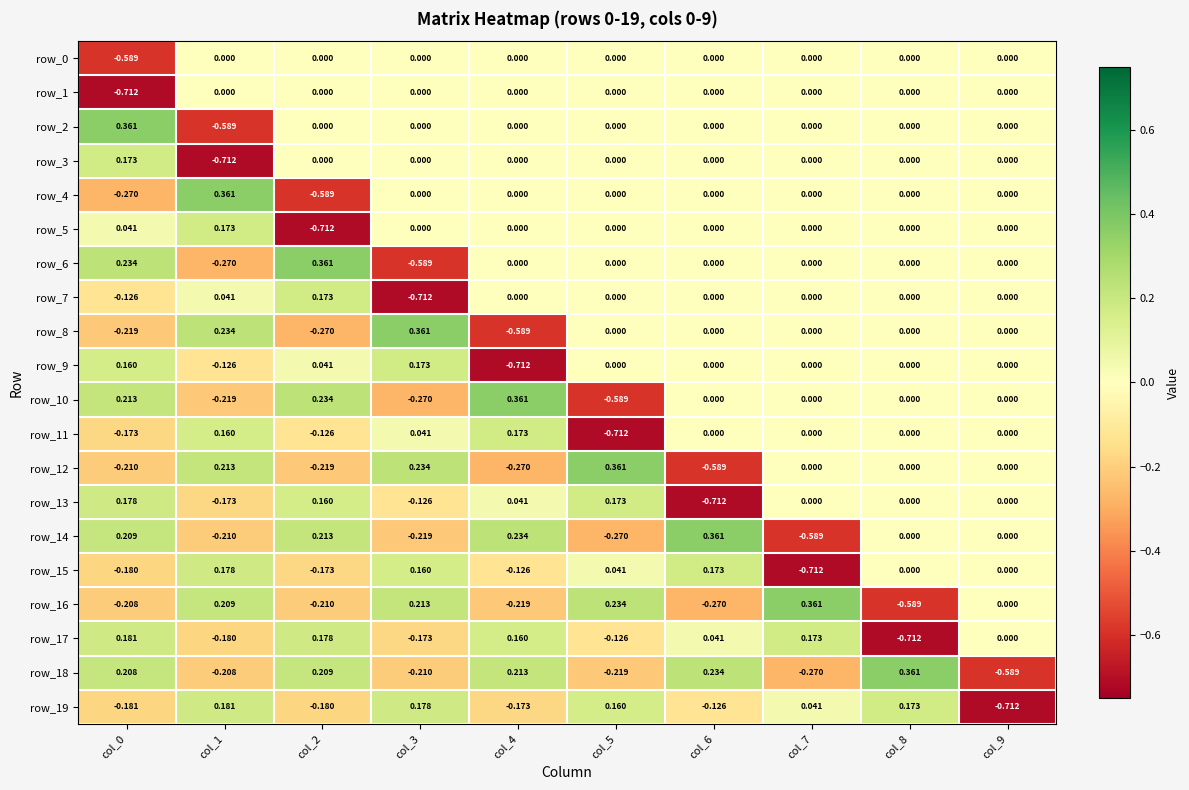

At which label is row_17 closest to 0?

col_9